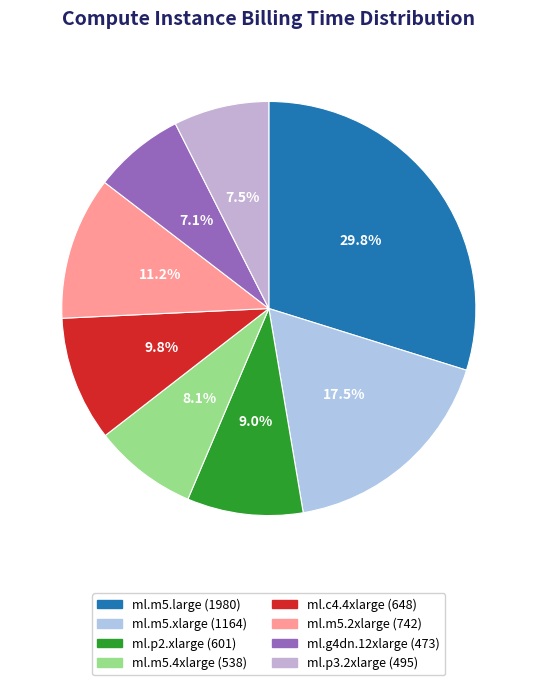

Approximately how many times larger is the value at ml.g4dn.12xlarge compared to ml.m5.xlarge?

0.4